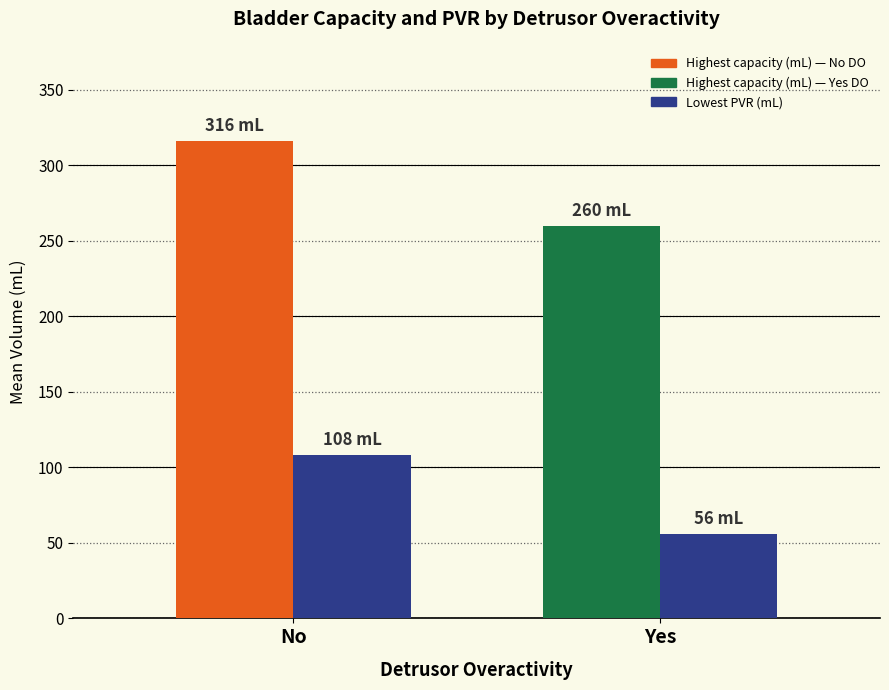

At which category does the chart reach its peak across all series?

No